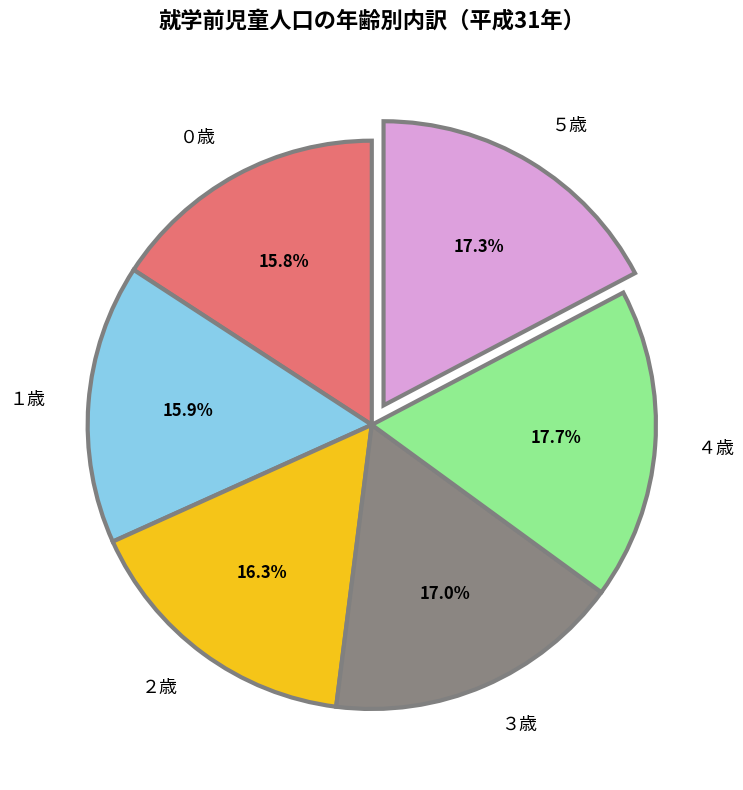

Is the sum of ５歳 and ０歳 greater than half?

No